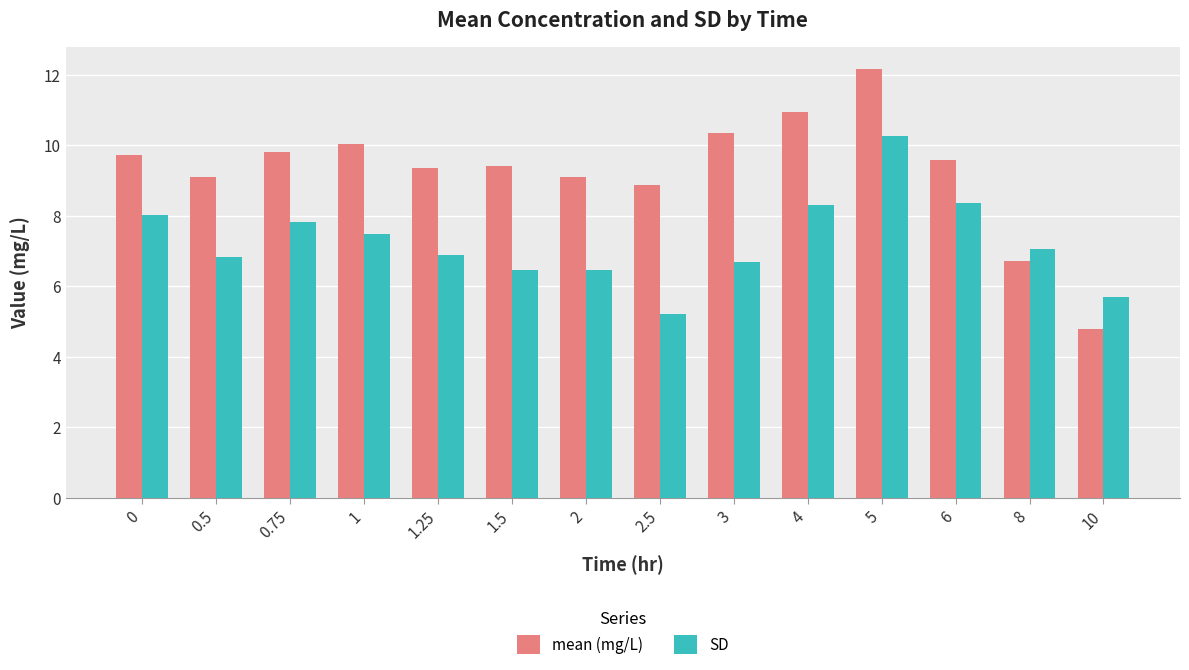

What is the spread (max minus min) of values at 0.5?

2.3